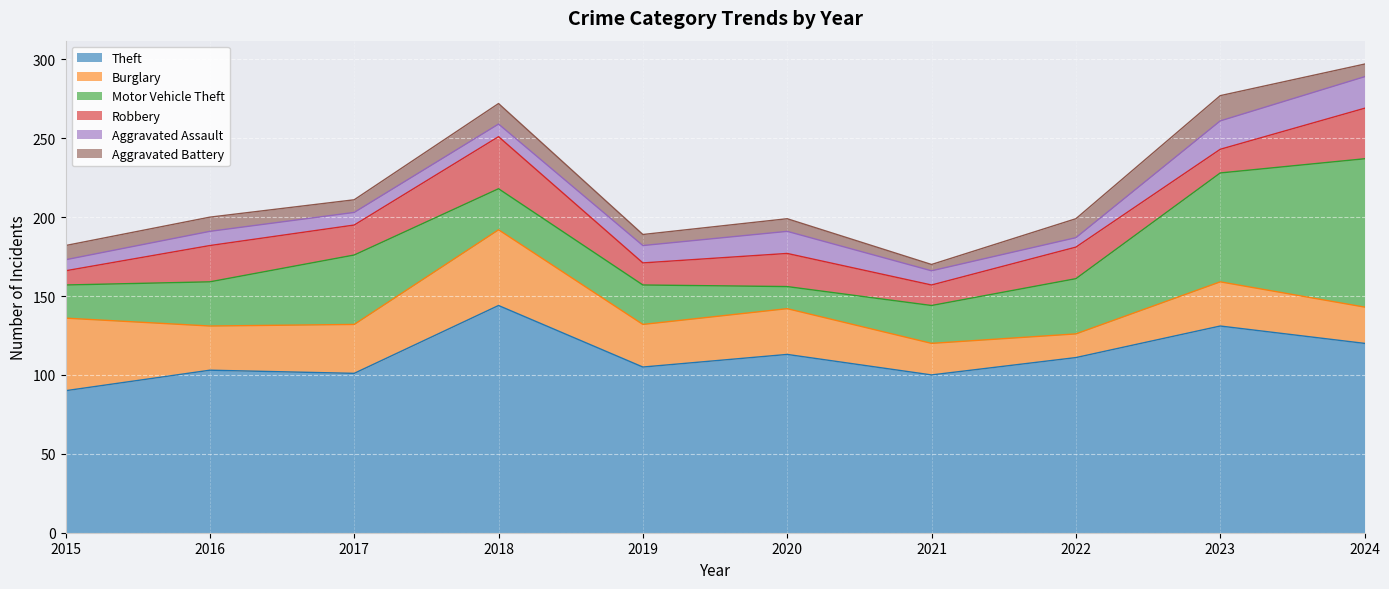

What is the difference between the maximum and second lowest values in the Robbery series?

20